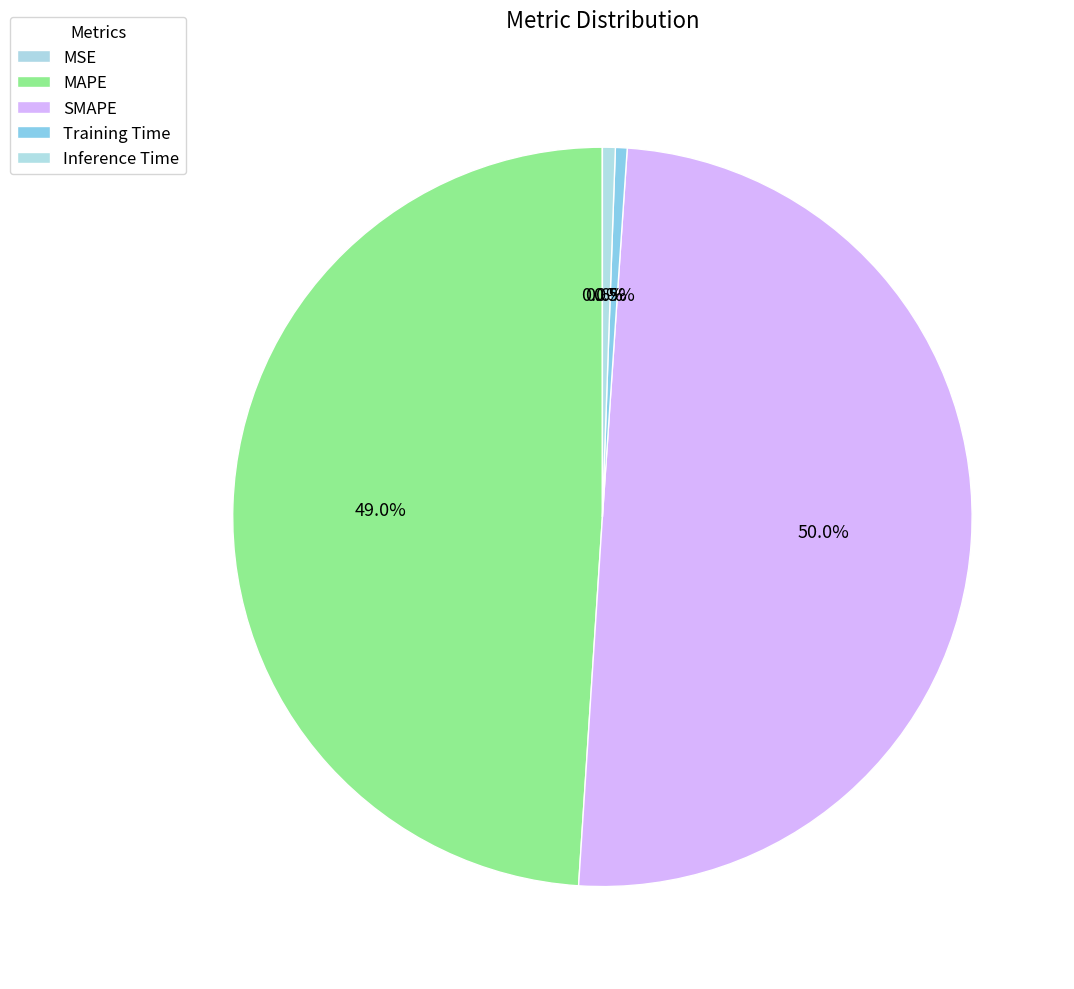

What is the largest slice in the pie chart?

SMAPE